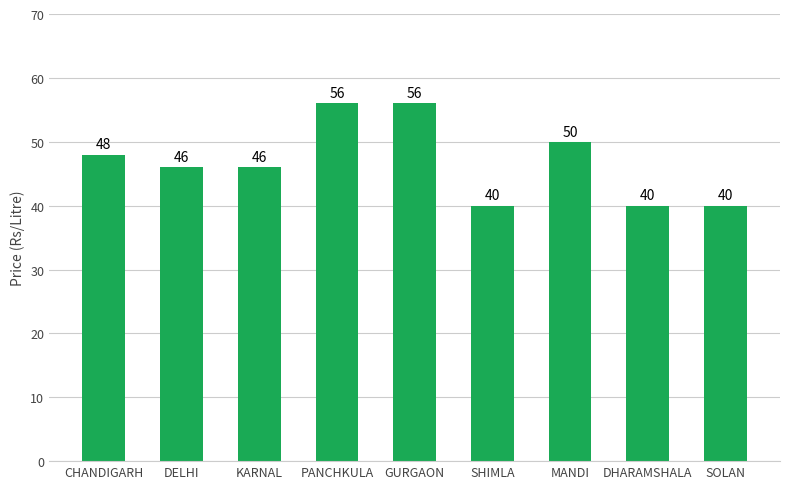

The value at MANDI is 25. True or false?

False